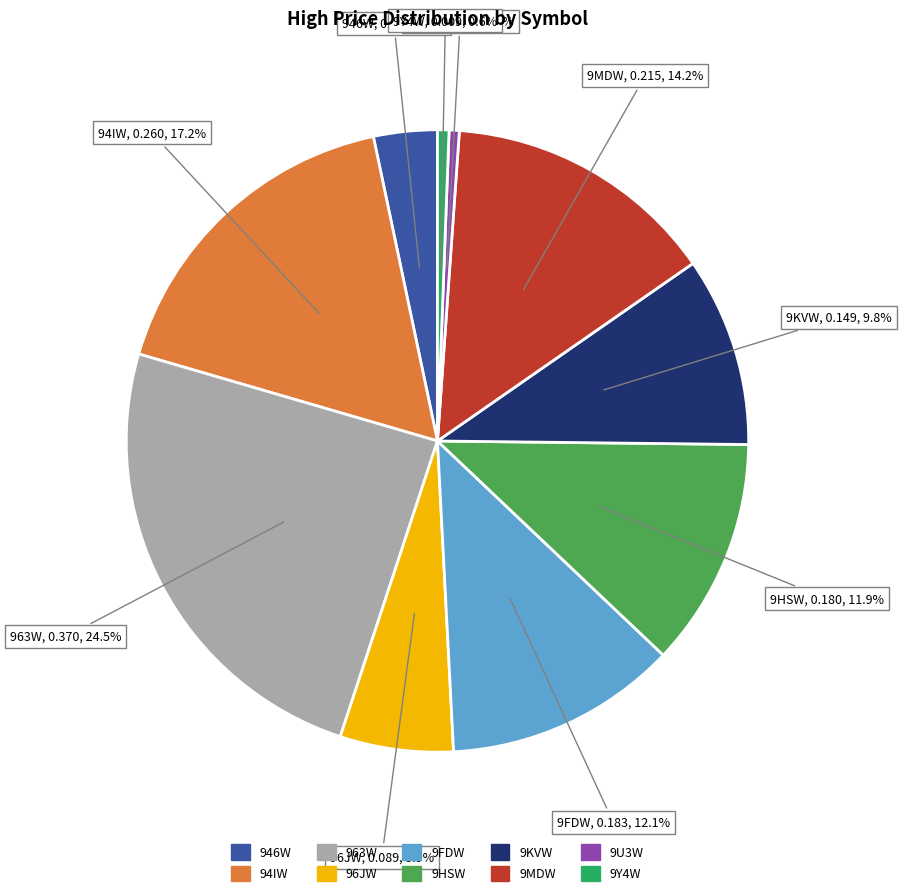

To the nearest percent, what portion does 9HSW represent?

12%